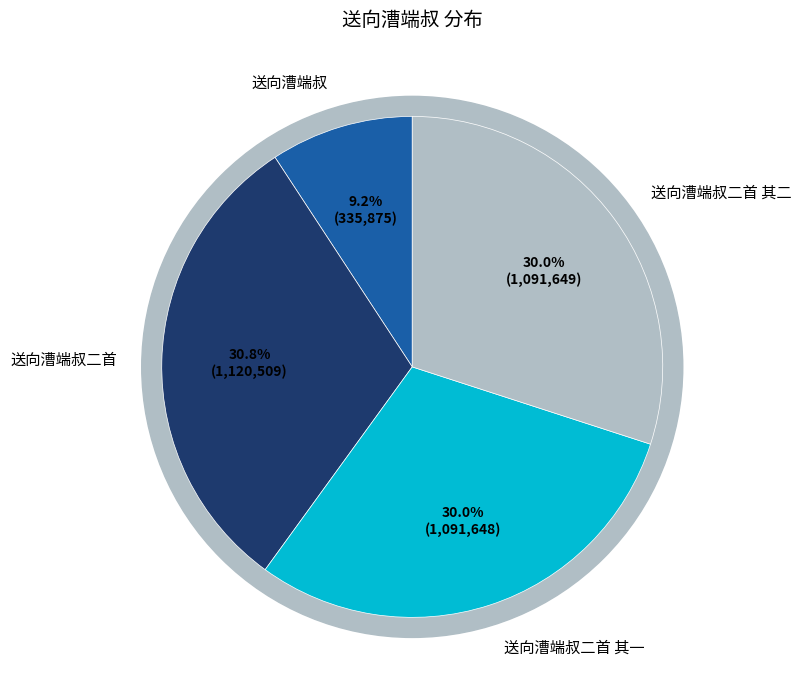

Is 送向漕端叔二首 the majority of the pie?

No